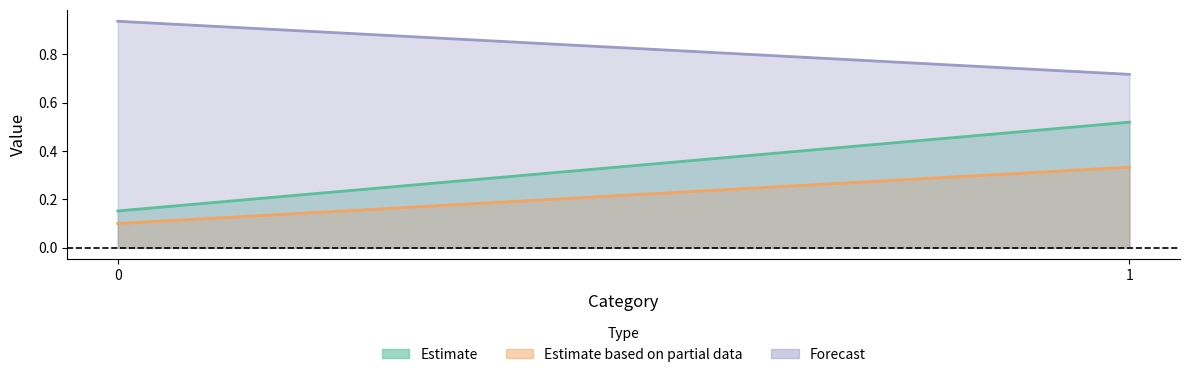

Reading left to right, list all the values displayed in this chart.

col_1: 0=0.2	1=0.5
col_2: 0=0.1	1=0.3
col_3: 0=0.9	1=0.7